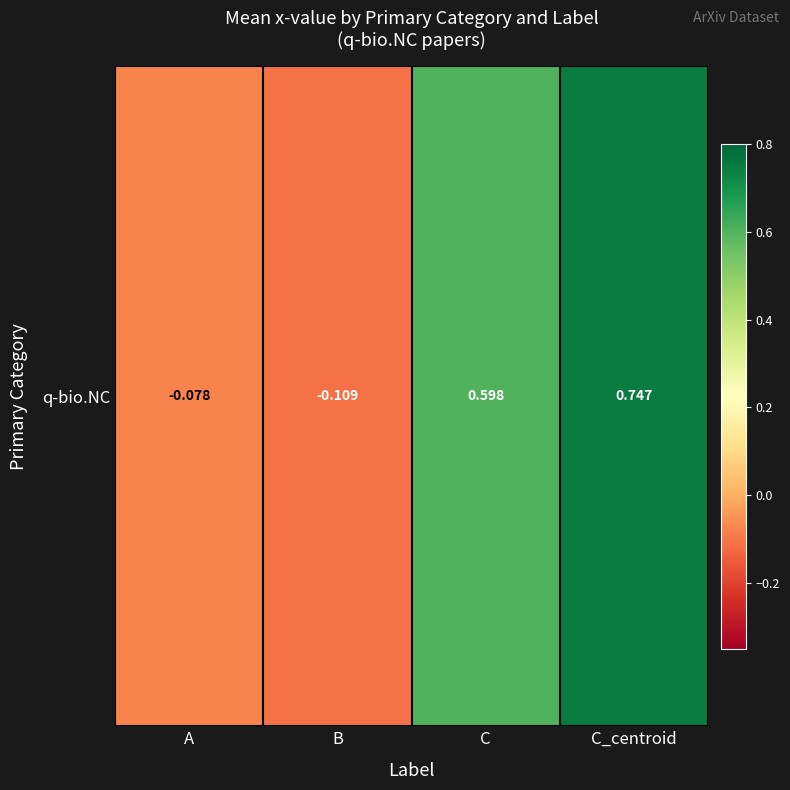

What is the change in value from C to C_centroid?

+0.1